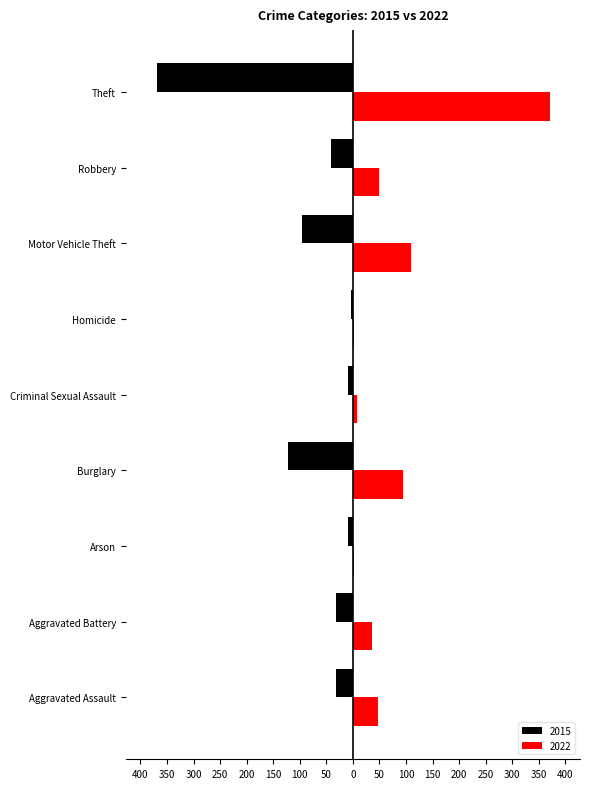

The value of 2015 at Aggravated Assault is -43. True or false?

False